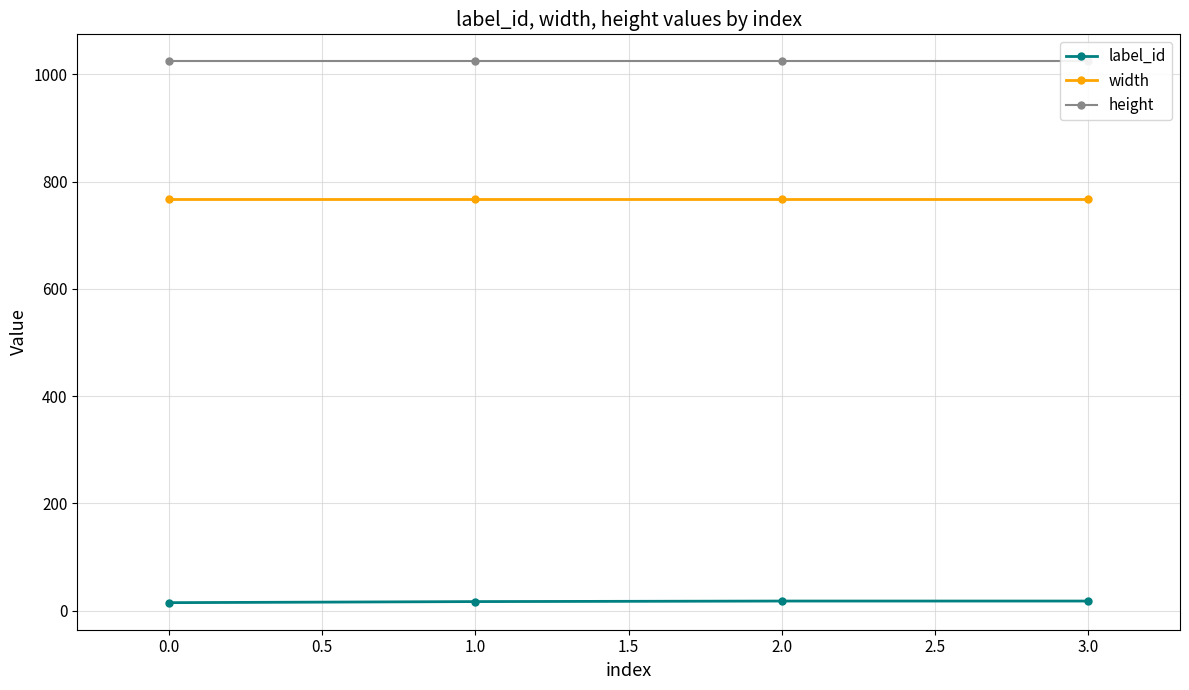

True or false: label_id and width cross at least once.

False